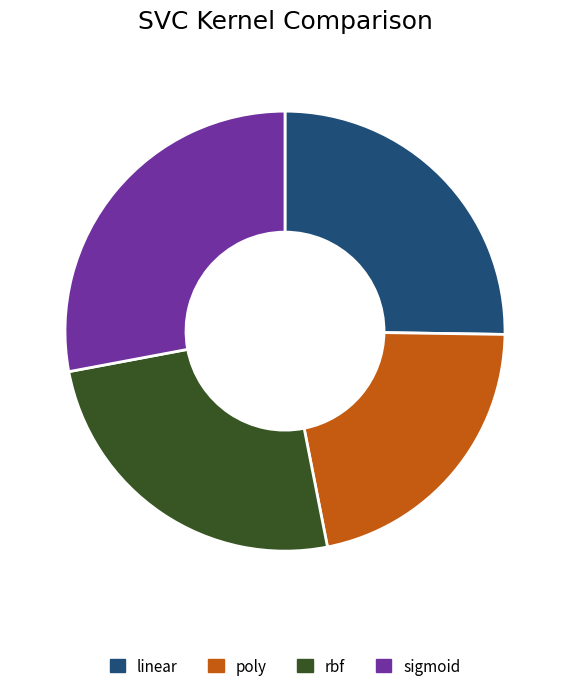

Is the sum of sigmoid and linear greater than half?

Yes